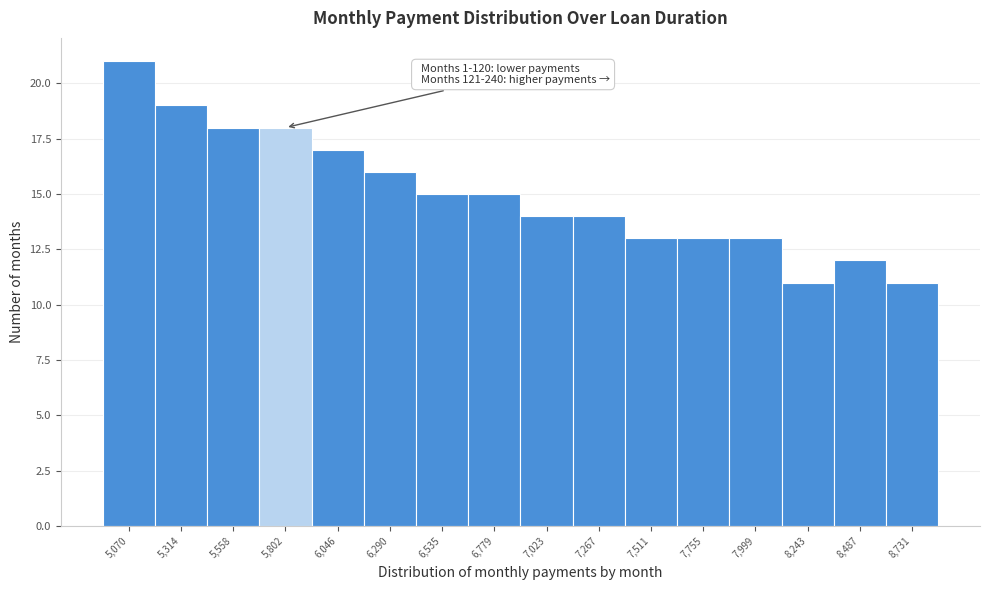

Reading left to right, extract all data points from this chart.

21	19	18	18	17	16	15	15	14	14	13	13	13	11	12	11